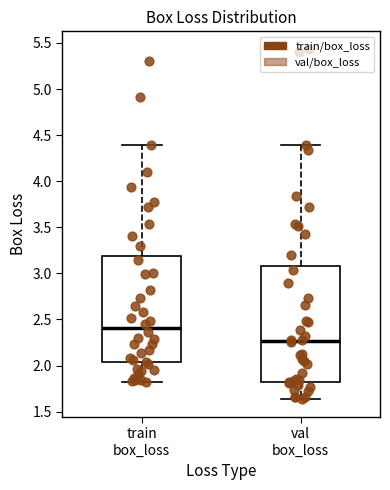

Which box is the tallest, from its lower edge to its upper edge?

val box_loss